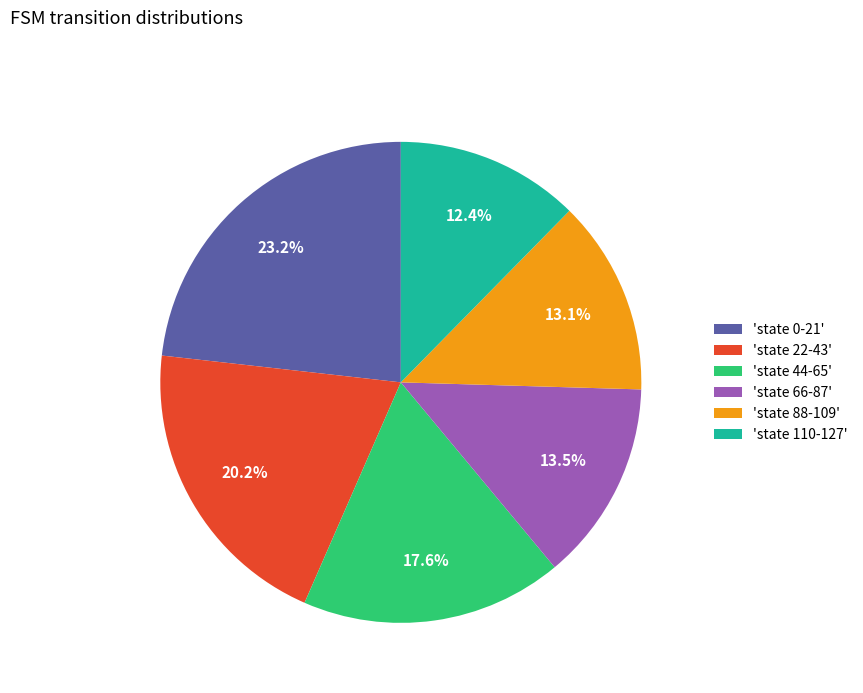

Which has a higher value, 'state 44-65' or 'state 66-87'?

'state 44-65'